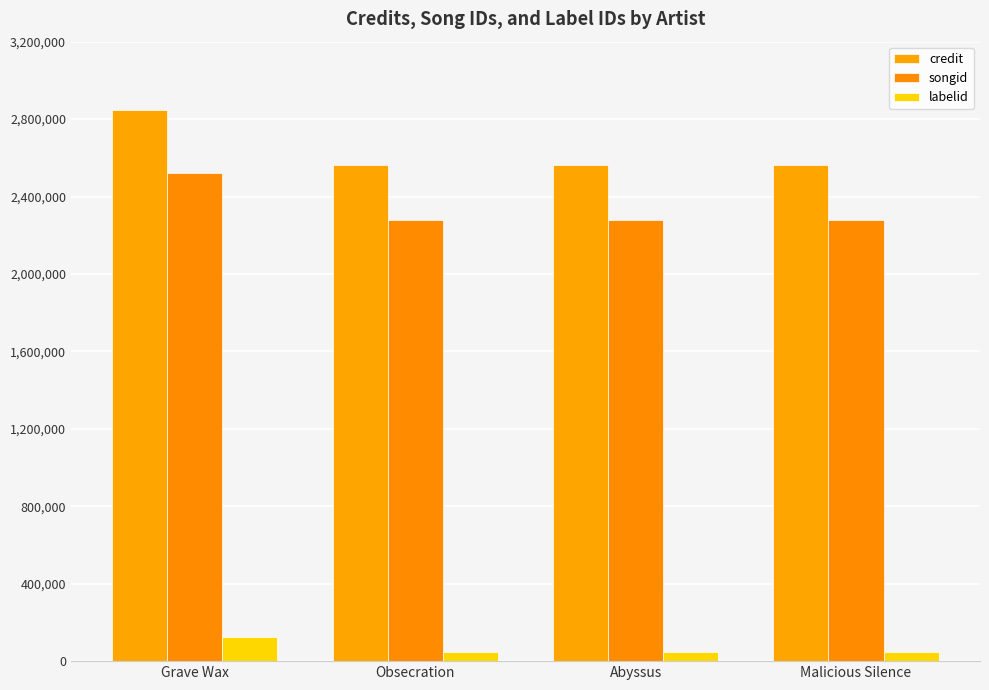

Which series has the widest spread of values?

credit